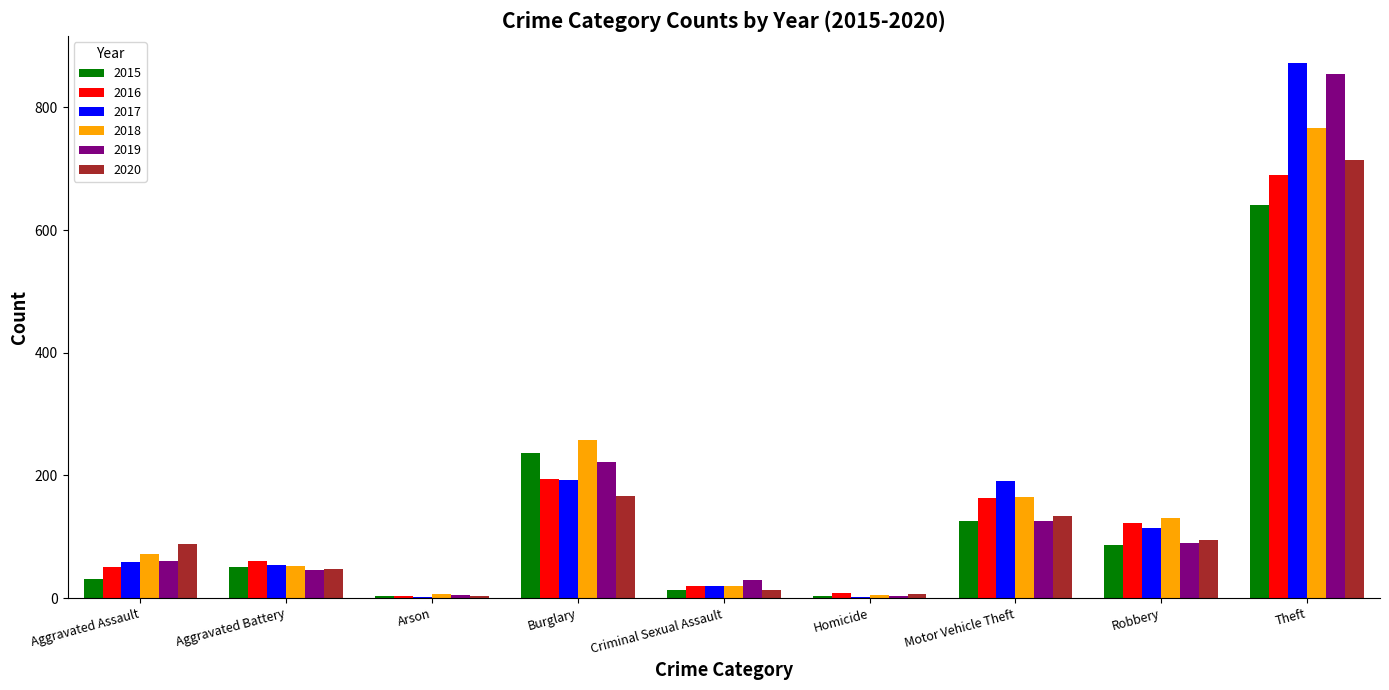

What is the spread (max minus min) of values at Theft?

232